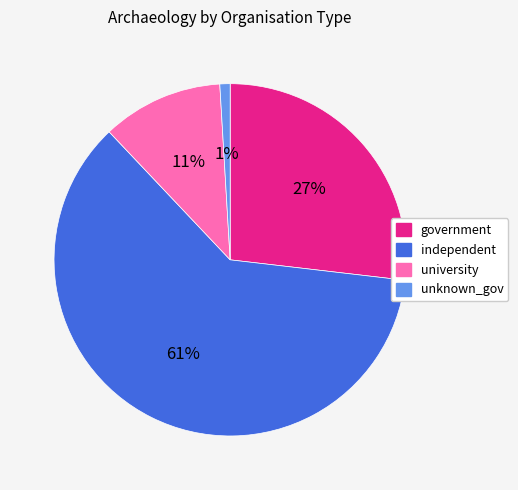

What percentage is the independent slice, to the nearest percent?

61%